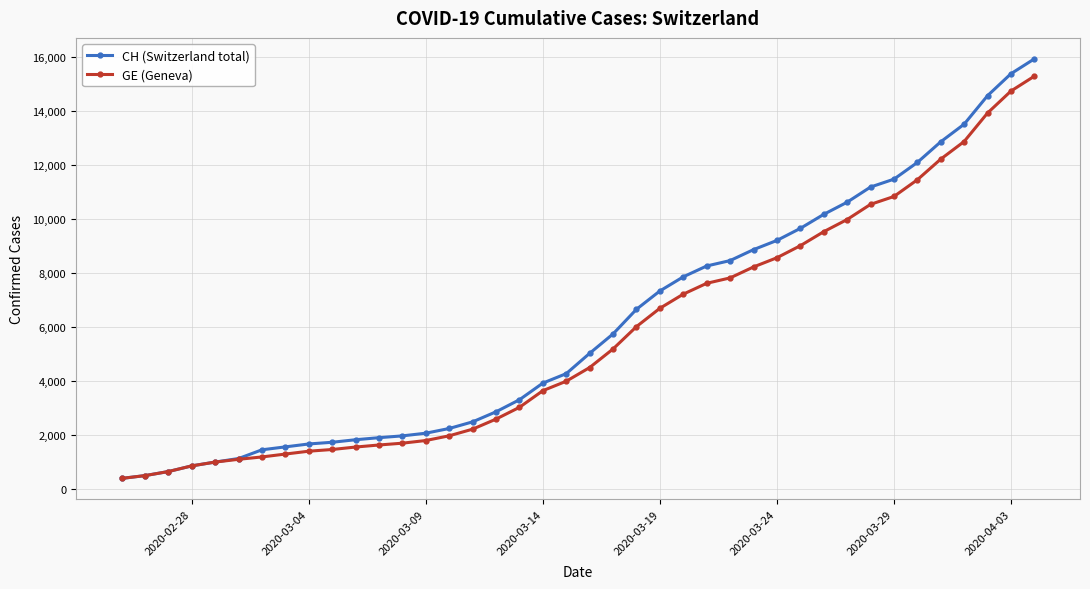

What is the value of the CH (Switzerland total) point at the 24th from the left?

7323